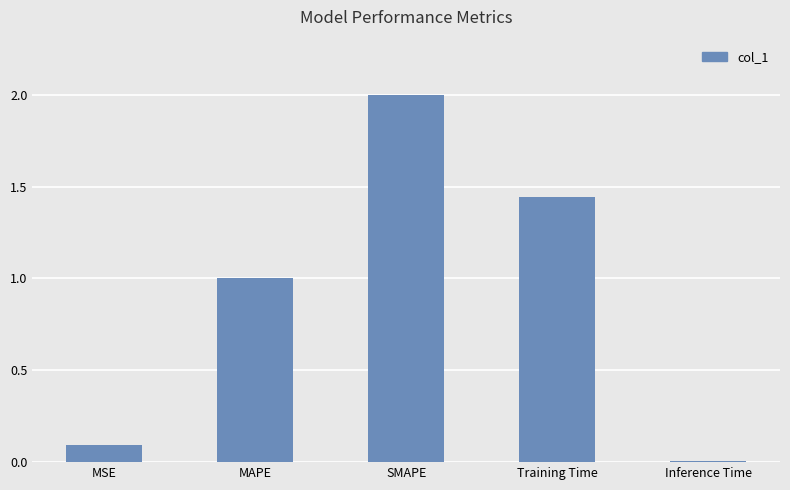

Rank the categories by value from lowest to highest.

Inference Time, MSE, MAPE, Training Time, SMAPE